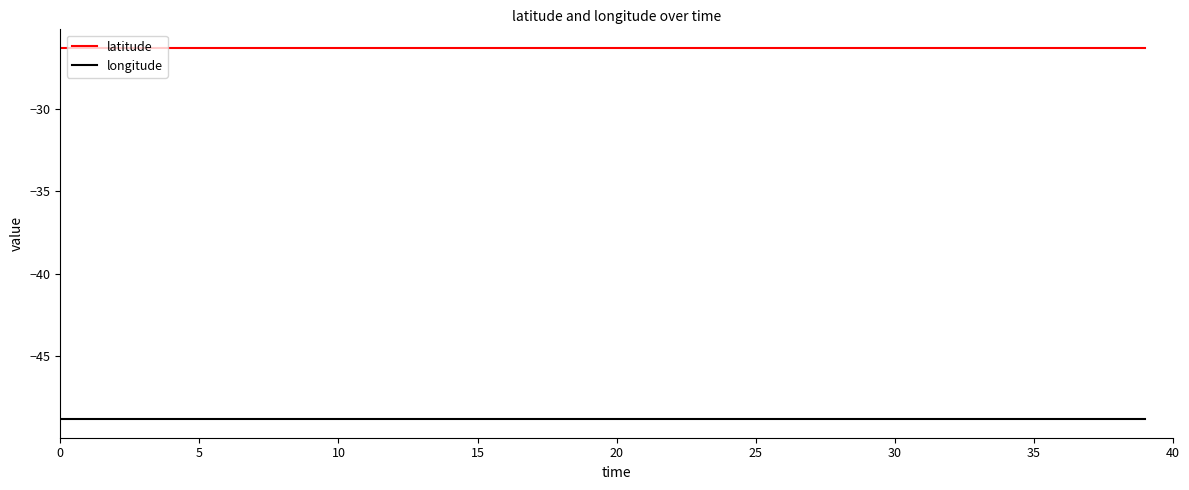

What is the highest value of the latitude series?

-26.3